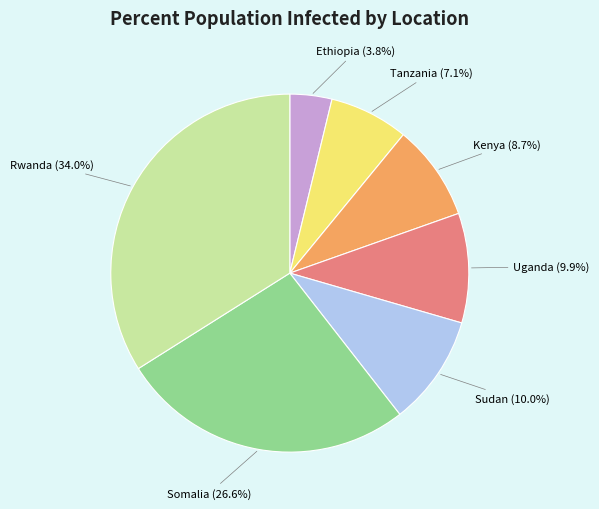

Does any single category account for the majority?

No